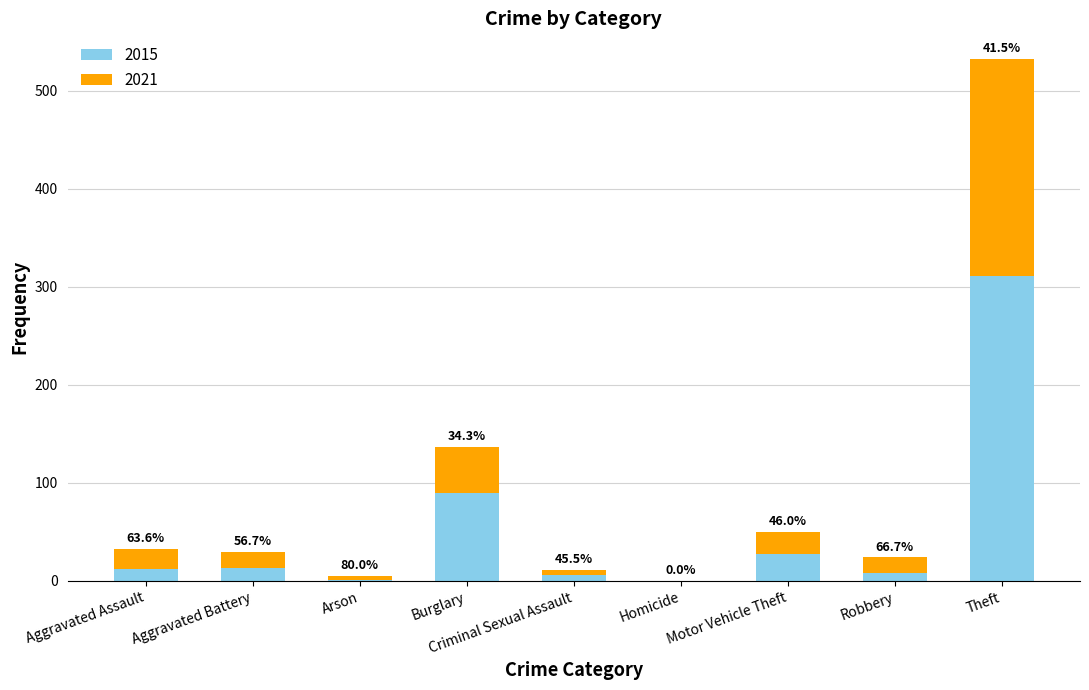

What are all the series names shown in the legend?

2015, 2021